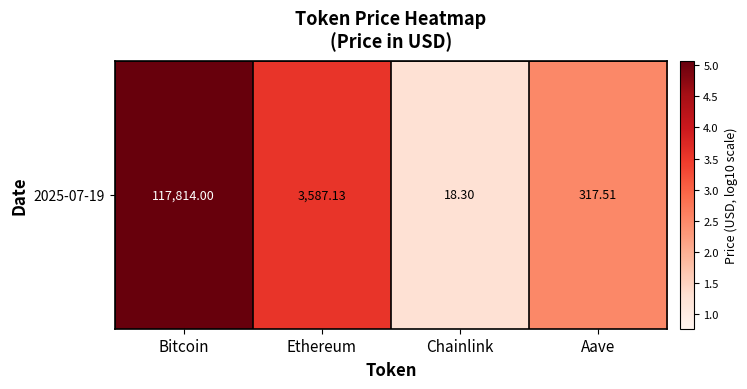

What is the maximum value shown in the chart?

5.1